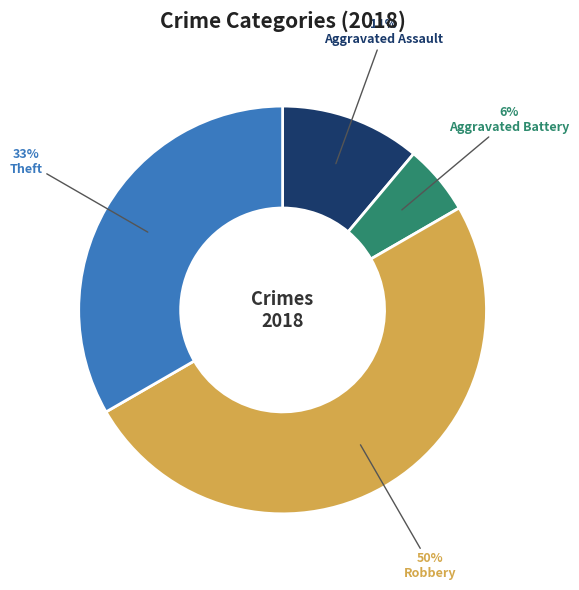

Which slice is the smallest?

Aggravated Battery